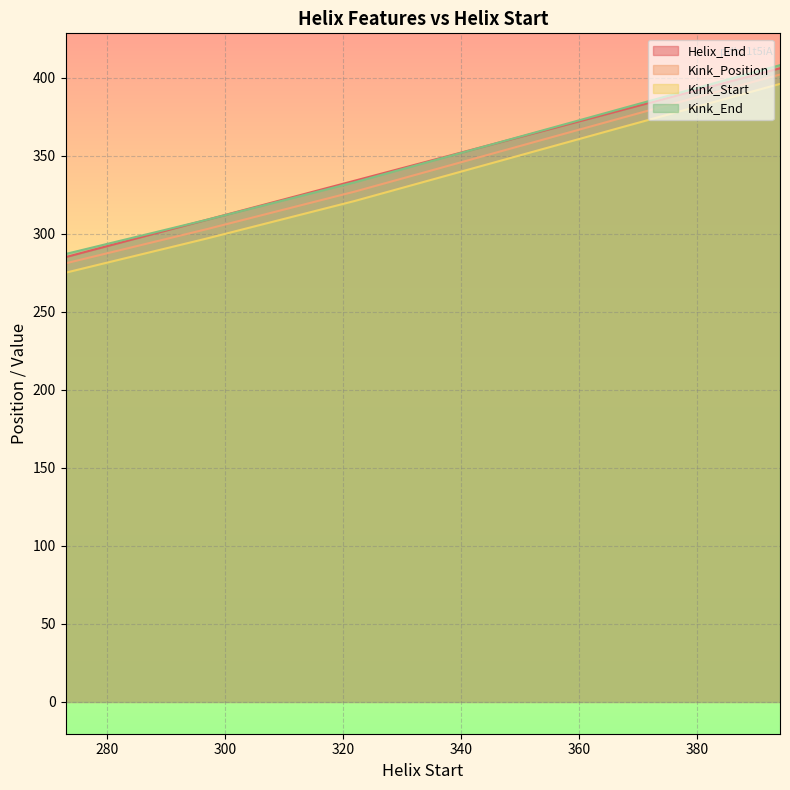

What is the difference between the maximum and minimum values in the Kink_Position series?

121